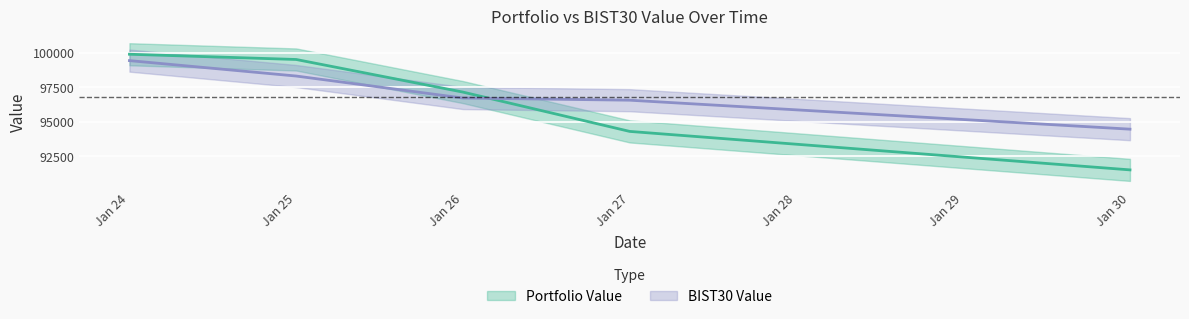

How many intersections are there between Portfolio Value and BIST30 Value?

1